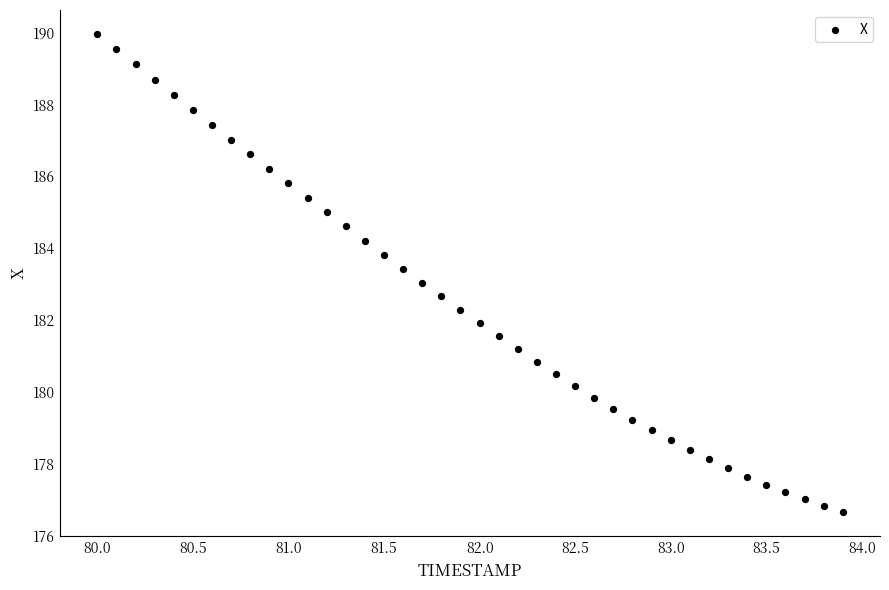

What is the range of Y values (max minus min)?

13.3